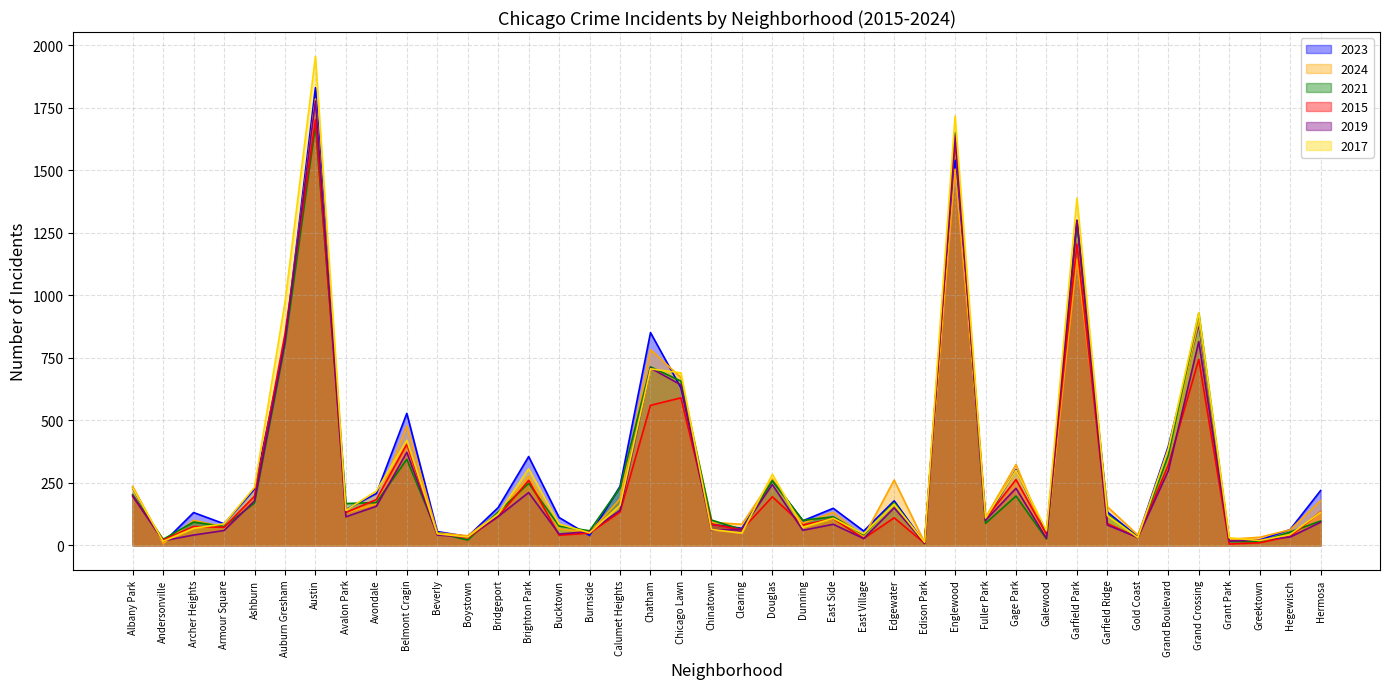

Where is the first local maximum for 2015?

Archer Heights